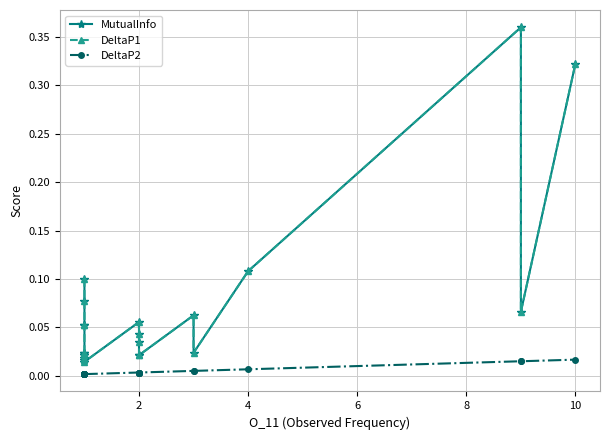

What is the sum of all DeltaP2 values?

0.1